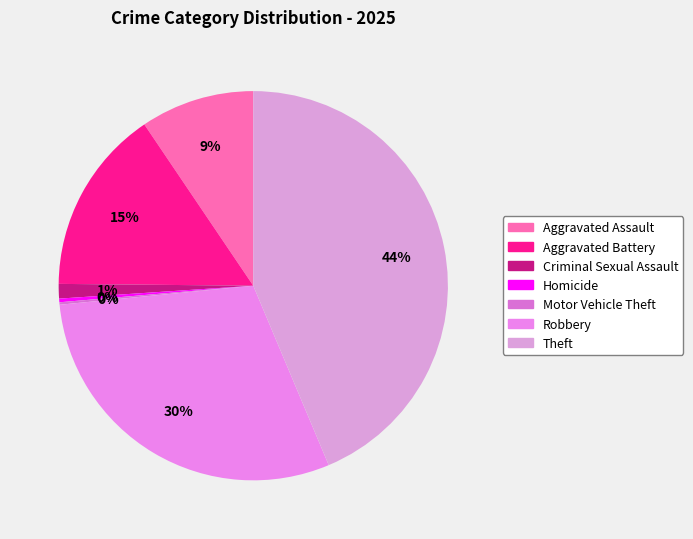

Is Aggravated Battery the majority of the pie?

No